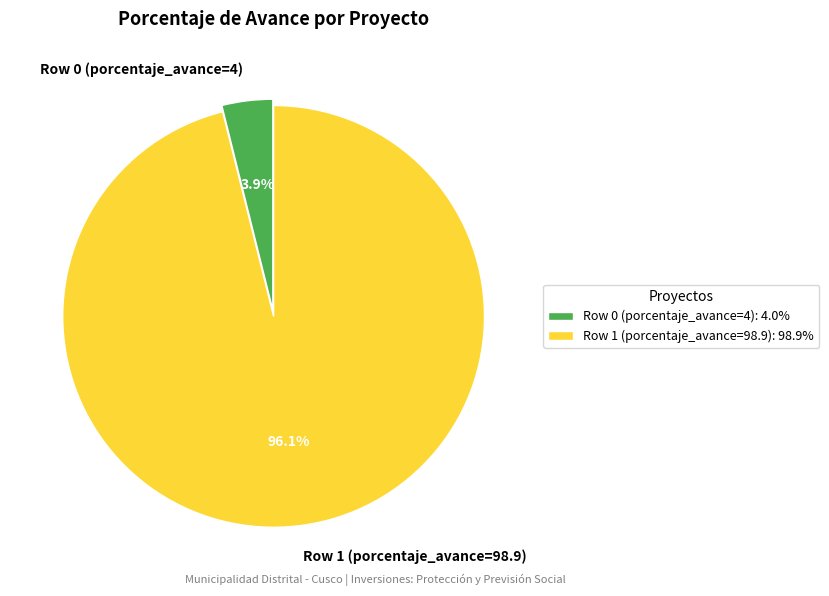

Which slice represents more than half of the pie?

Row 1 (porcentaje_avance=98.9)